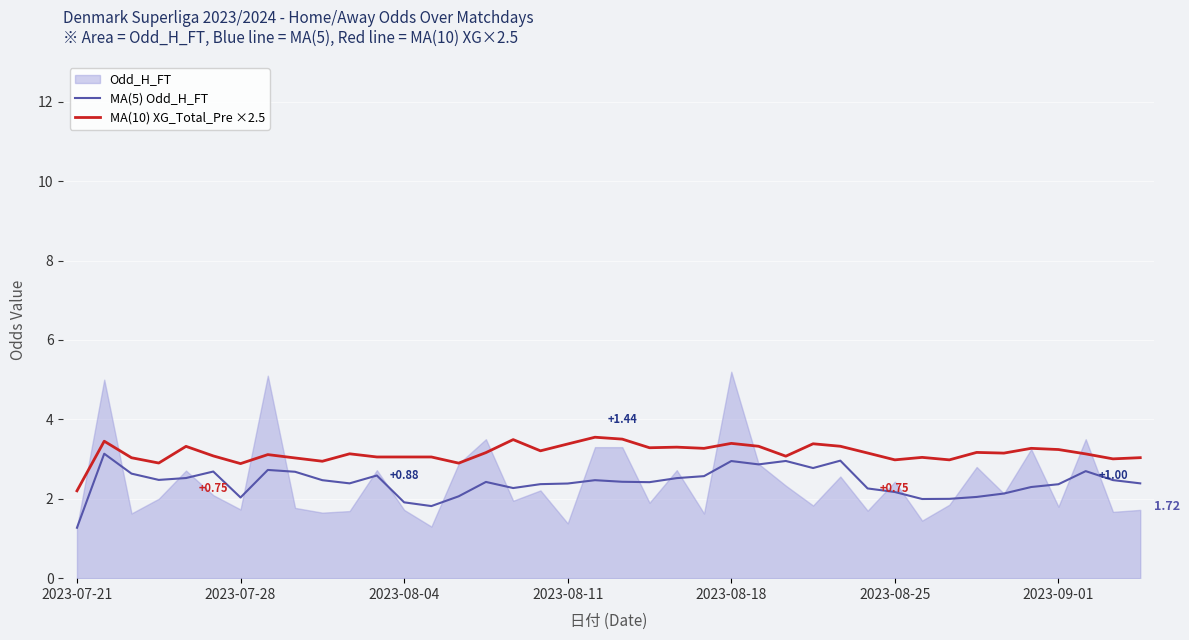

True or false: MA(5) Odd_H_FT and MA(10) XG_Total_Pre ×2.5 intersect in this chart.

False